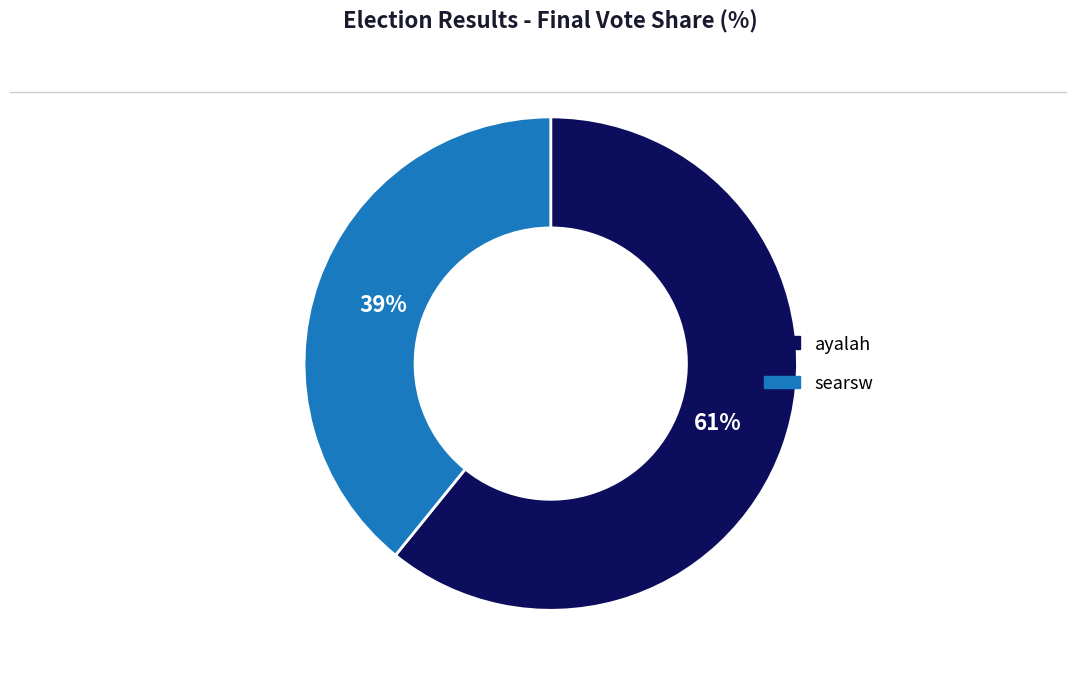

Which has a higher value, ayalah or searsw?

ayalah